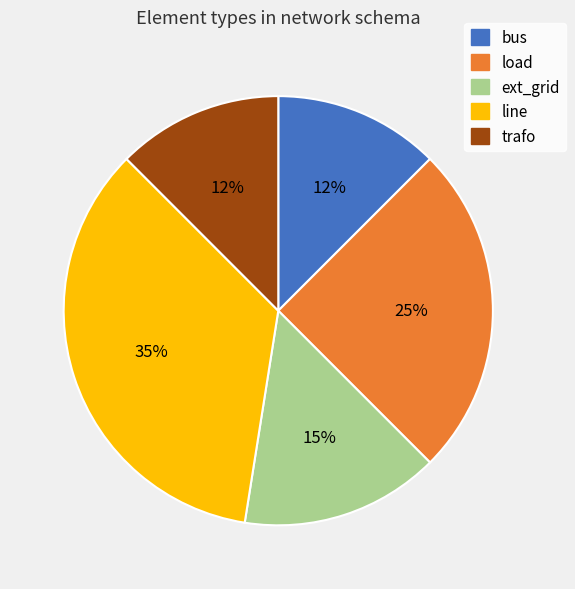

To the nearest percent, what is the average slice percentage?

20%